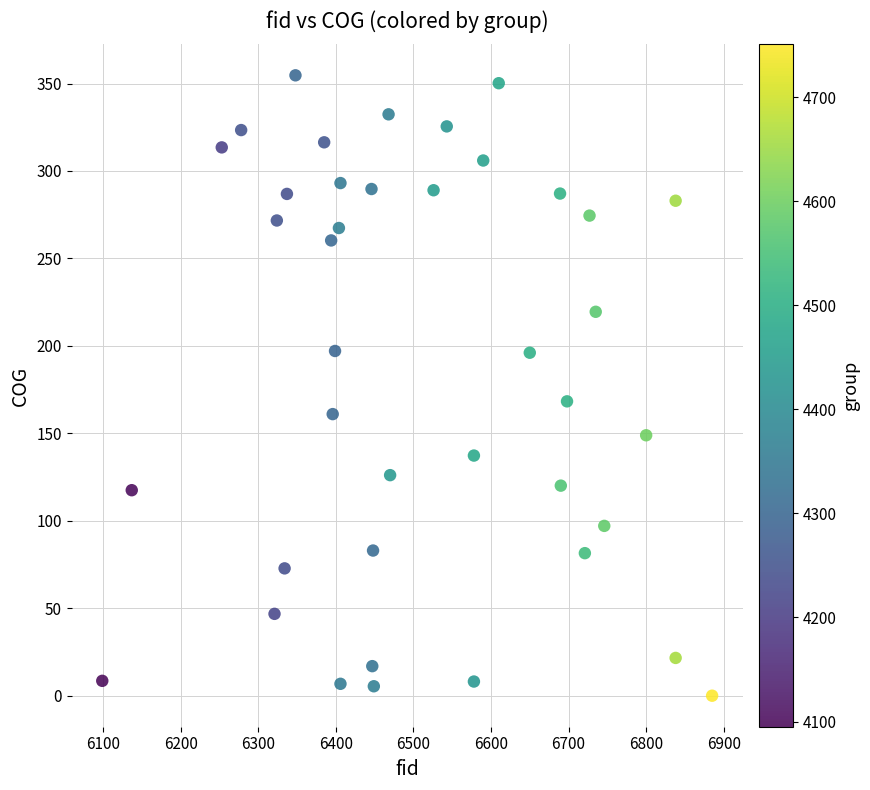

What is the range of X values (max minus min)?

786.0